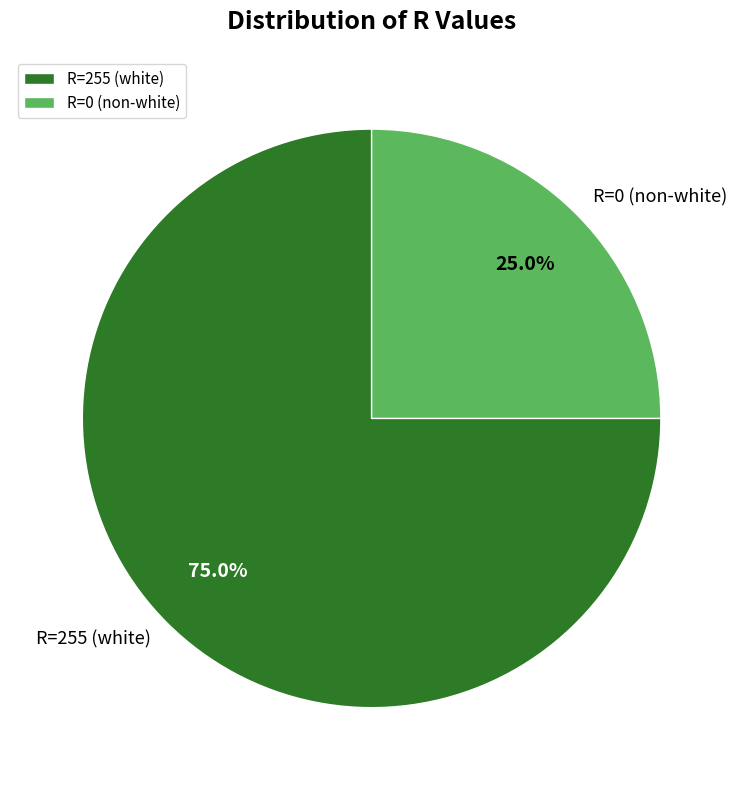

What portion of the pie excludes R=255 (white)?

25.0%